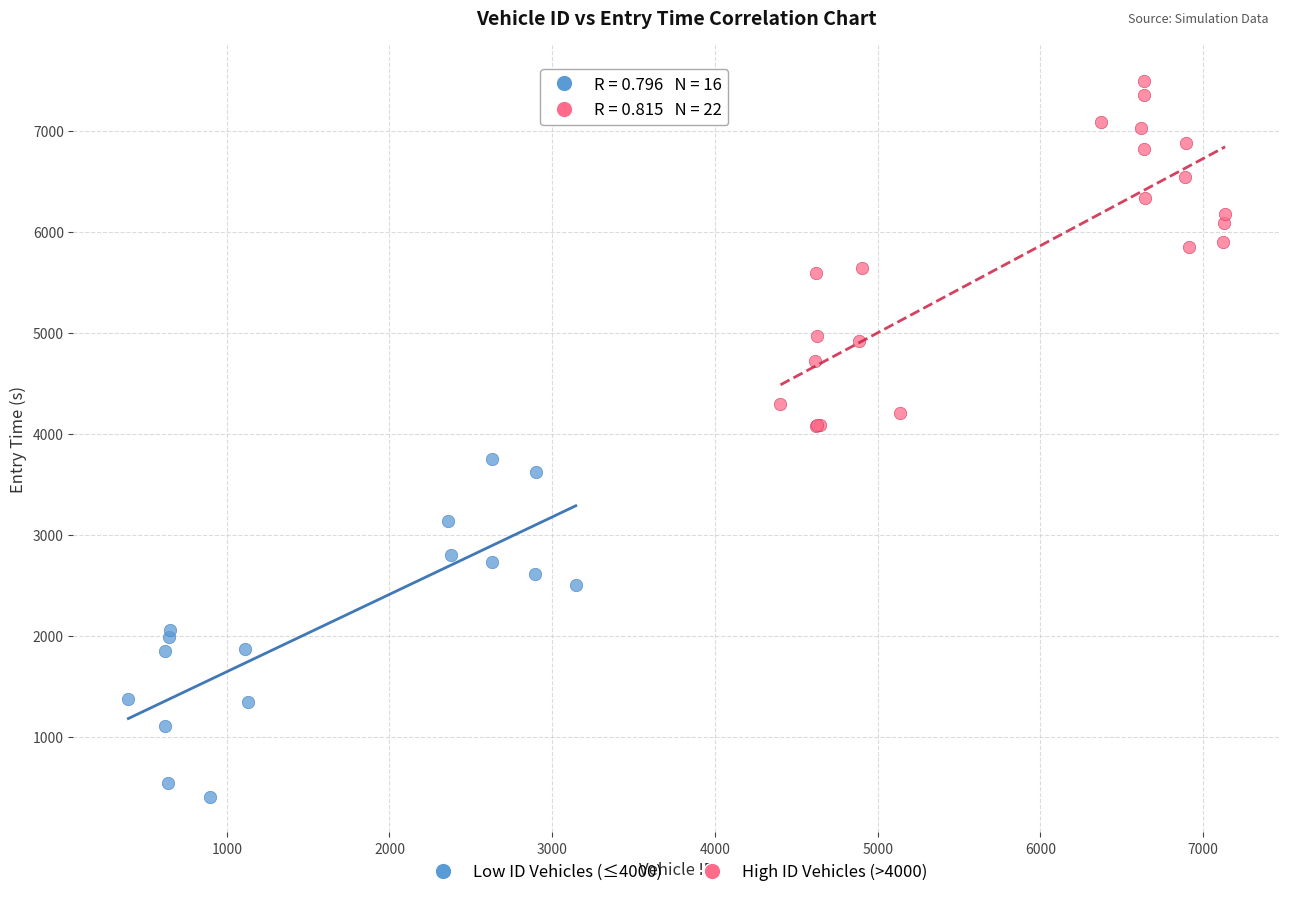

Which series reaches the maximum Y coordinate?

High ID Vehicles (>4000)